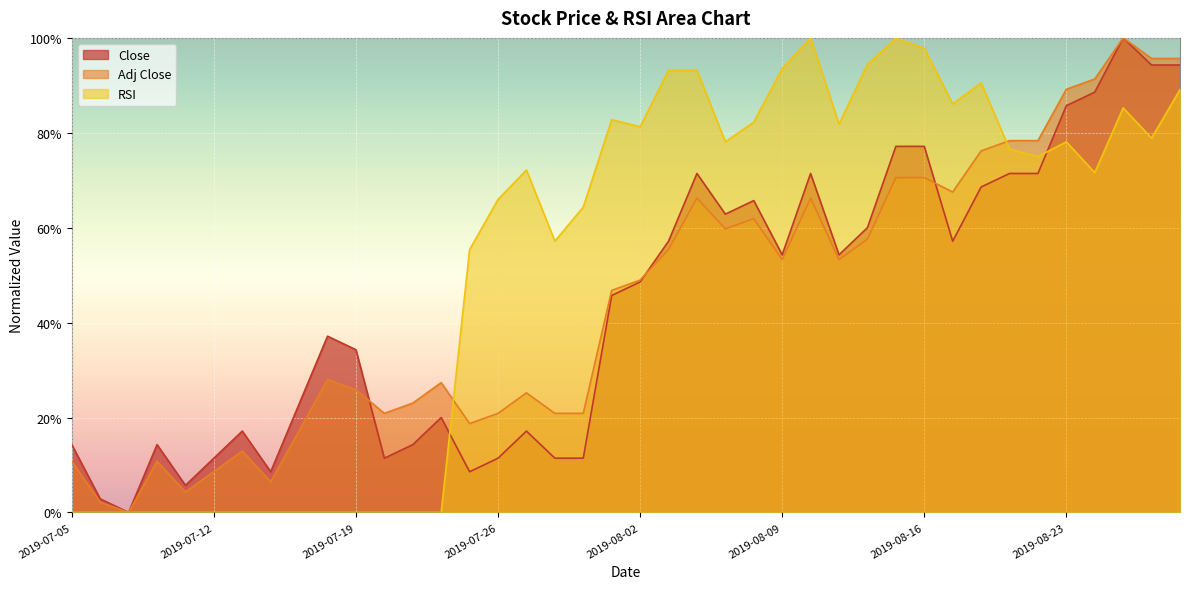

The value of Adj Close at 2019-07-15 is 12.9. True or false?

True